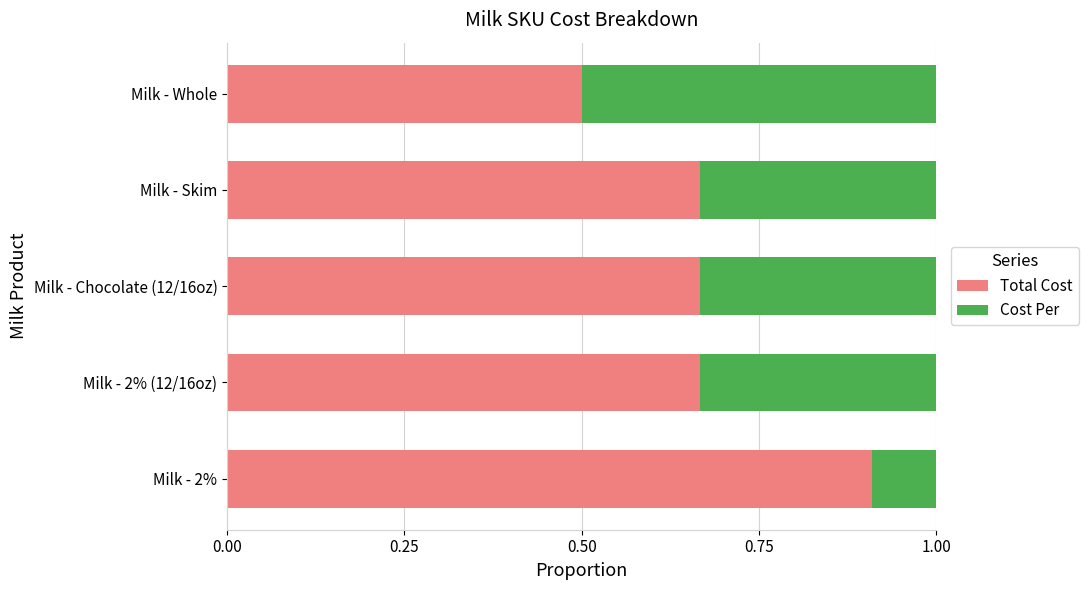

What is the difference between the maximum and minimum values in the Total Cost series?

0.4